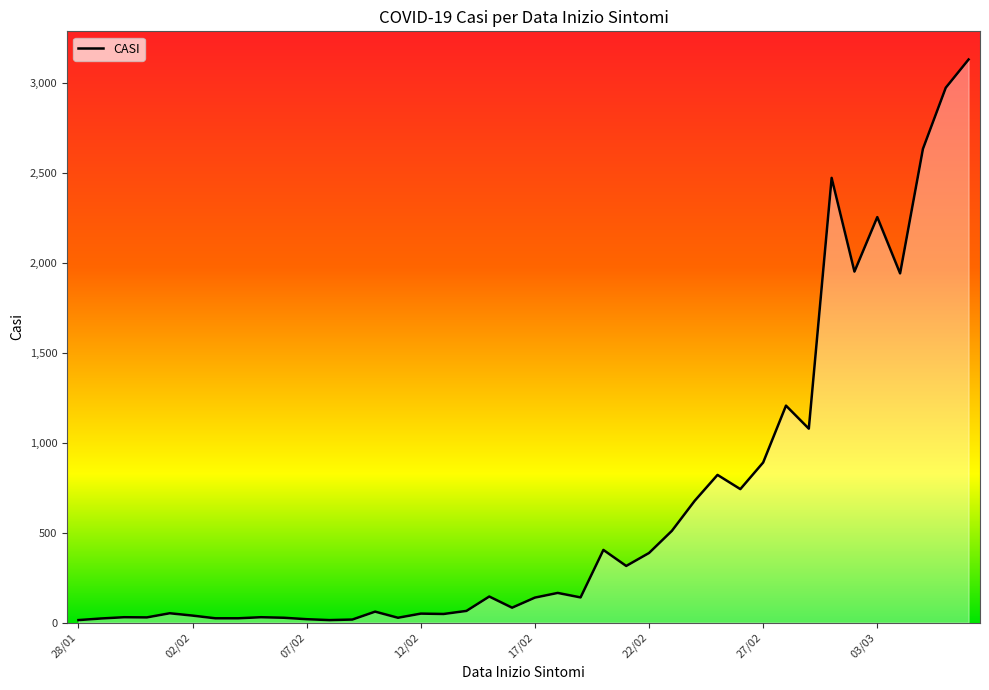

What is the difference between the maximum and minimum values?

3116